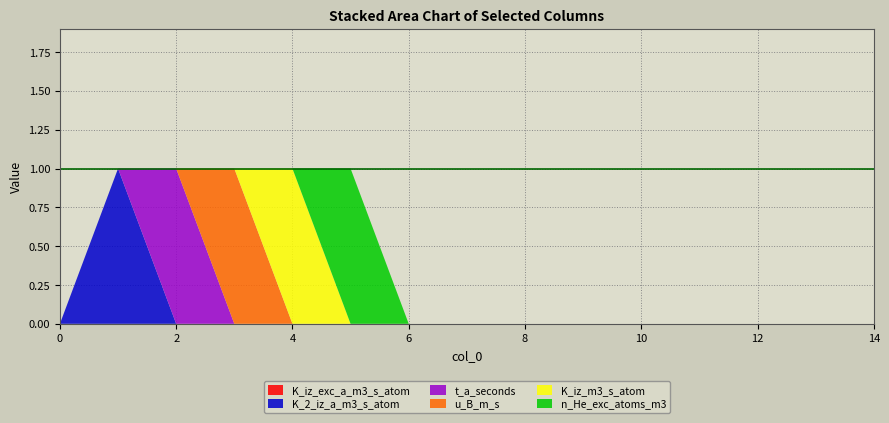

Reading left to right, what are all the values shown in this chart?

K_iz_exc_a_m3_s_atom: 0	0	0	0	0	0	0	0	0	0	0	0	0	0	0
K_2_iz_a_m3_s_atom: 0	1	0	0	0	0	0	0	0	0	0	0	0	0	0
t_a_seconds: 0	0	1	0	0	0	0	0	0	0	0	0	0	0	0
u_B_m_s: 0	0	0	1	0	0	0	0	0	0	0	0	0	0	0
K_iz_m3_s_atom: 0	0	0	0	1	0	0	0	0	0	0	0	0	0	0
n_He_exc_atoms_m3: 0	0	0	0	0	1	0	0	0	0	0	0	0	0	0